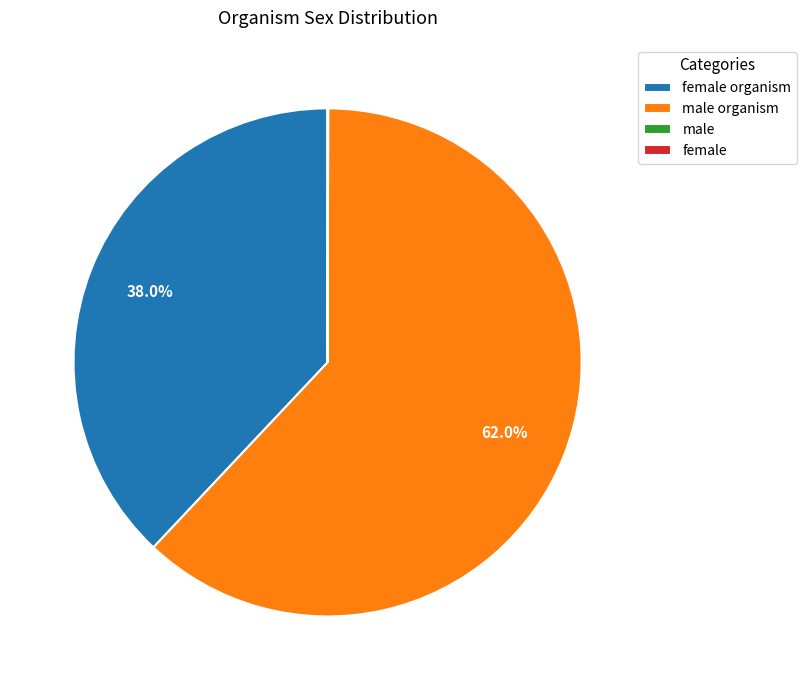

Does any single category account for the majority?

Yes